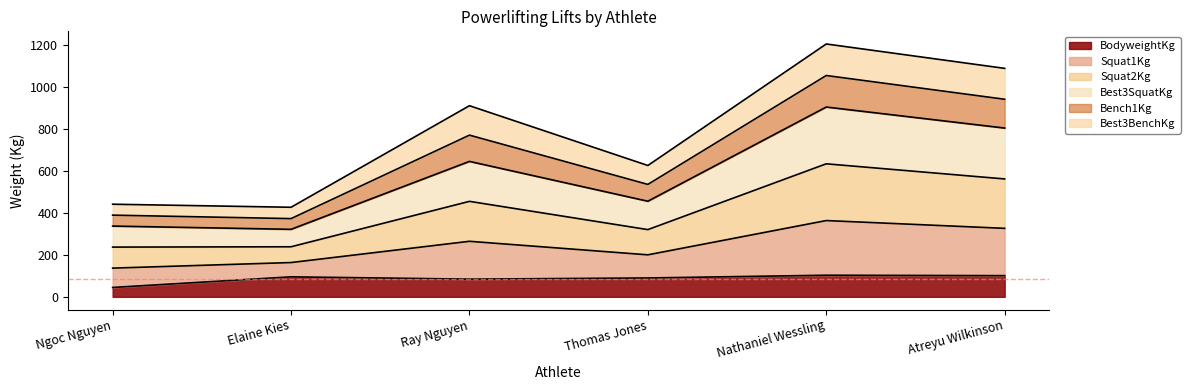

What is the total value across all series at Nathaniel Wessling?

1202.9